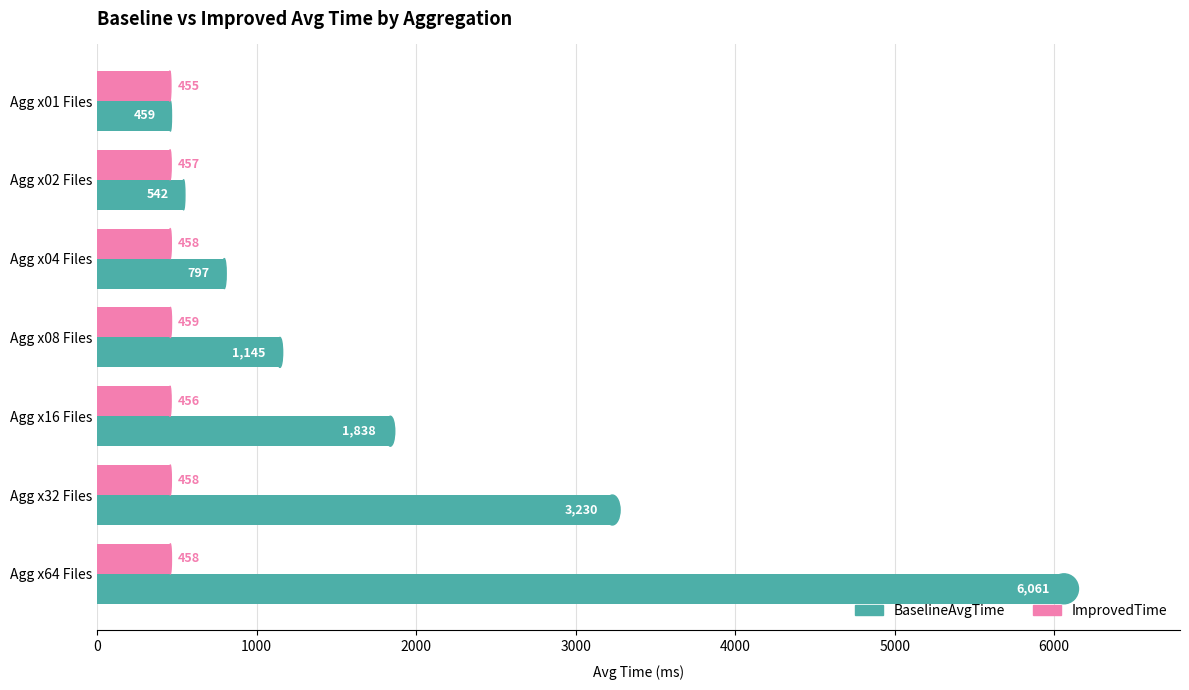

What is the spread (max minus min) of values at Agg x04 Files?

339.0